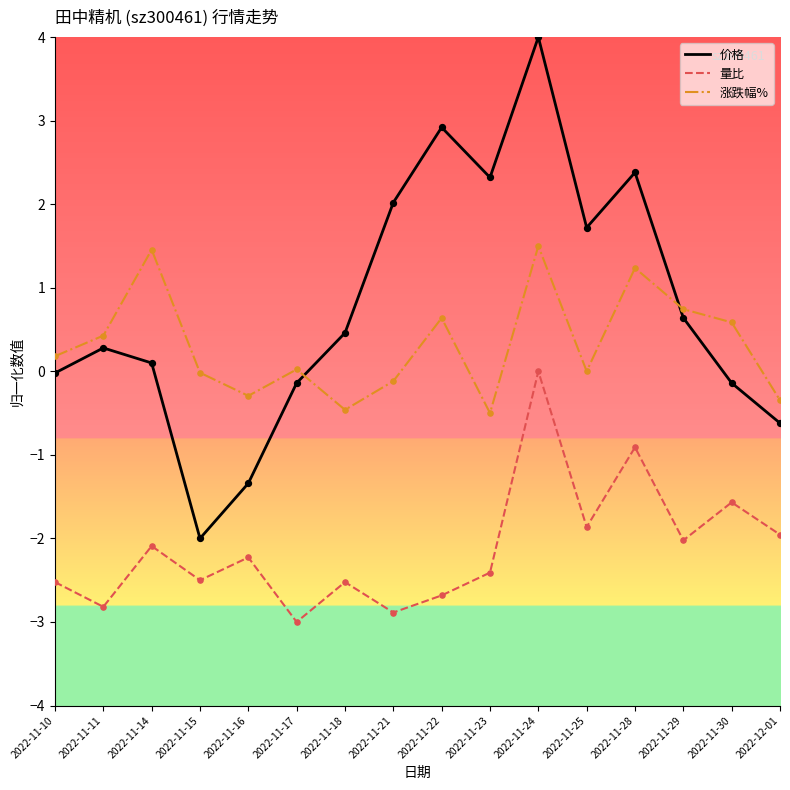

At how many categories does at least one series exceed 1?

7